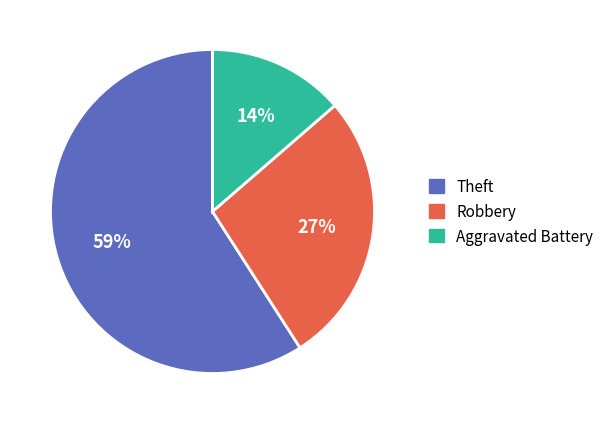

Is there any slice that represents more than half of the pie?

Yes